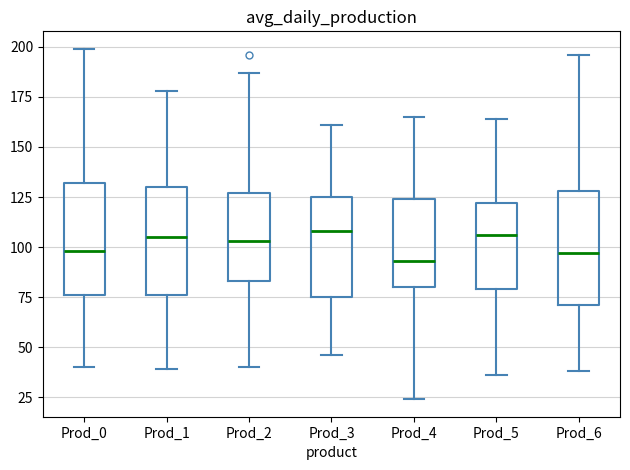

Where is the lower edge of the box for Prod_2 on the y-axis? The values are not printed on the chart, so give them approximately, as read against the axis.

85